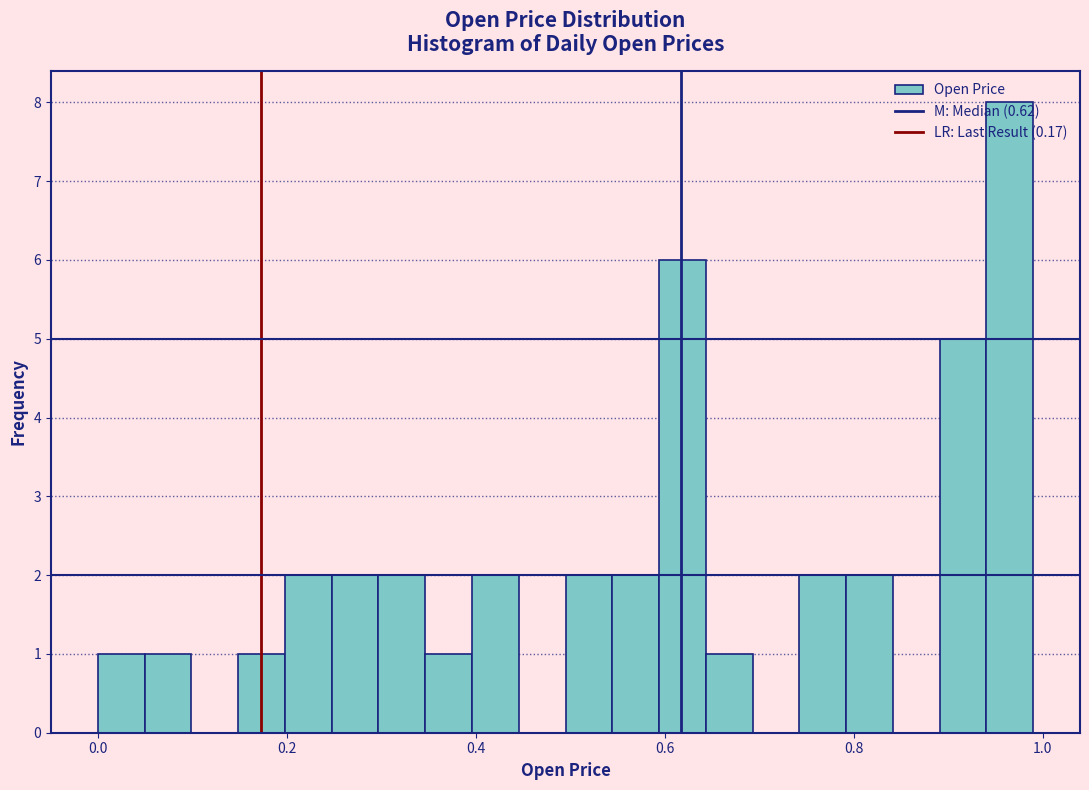

Read against the x-axis, roughly where is the centre of the tallest bar?

0.96